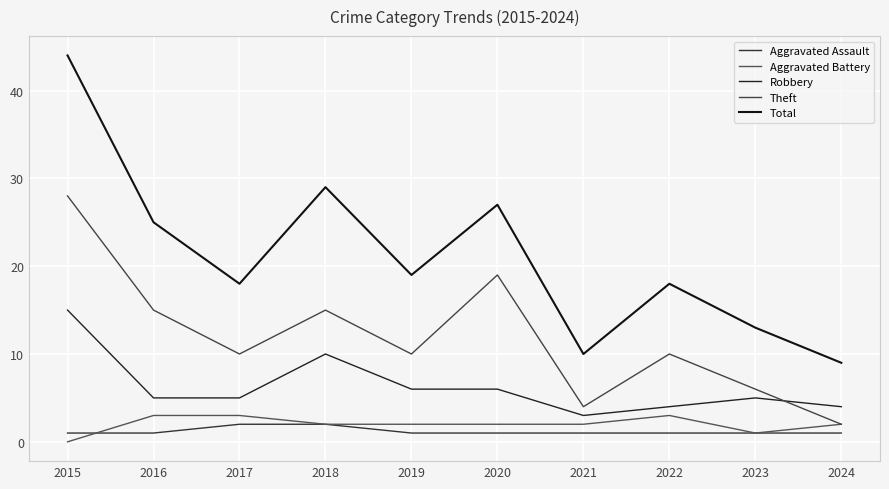

Reading left to right, list all the values displayed in this chart.

Aggravated Assault: 2015=1	2016=1	2017=2	2018=2	2019=1	2020=1	2021=1	2022=1	2023=1	2024=1
Aggravated Battery: 2015=0	2016=3	2017=3	2018=2	2019=2	2020=2	2021=2	2022=3	2023=1	2024=2
Robbery: 2015=15	2016=5	2017=5	2018=10	2019=6	2020=6	2021=3	2022=4	2023=5	2024=4
Theft: 2015=28	2016=15	2017=10	2018=15	2019=10	2020=19	2021=4	2022=10	2023=6	2024=2
Total: 2015=44	2016=25	2017=18	2018=29	2019=19	2020=27	2021=10	2022=18	2023=13	2024=9